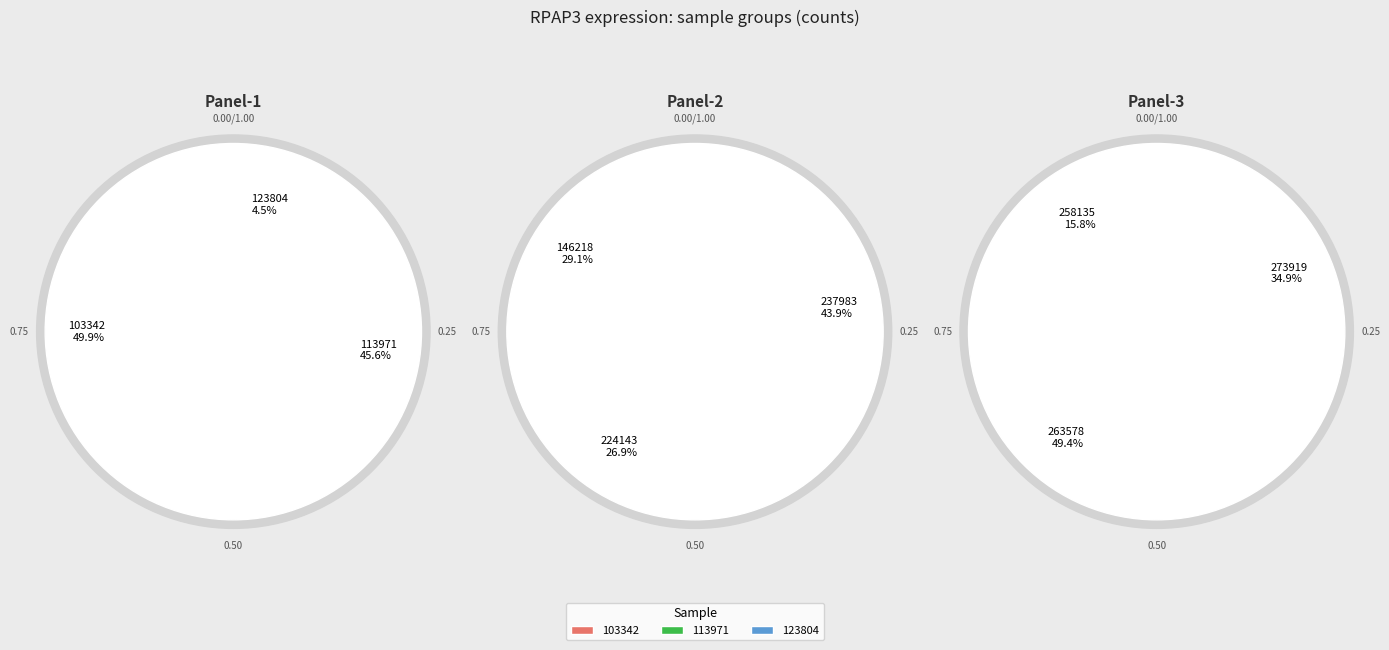

Between 103342 and 258135, which is larger?

103342